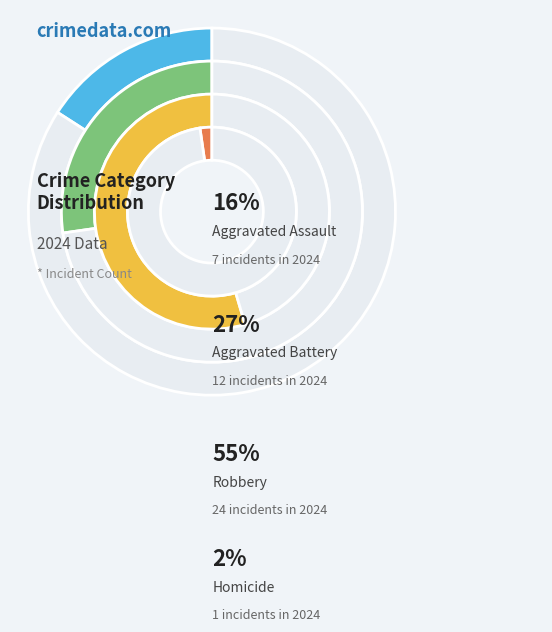

The Robbery slice represents 55% of the pie. True or false?

True